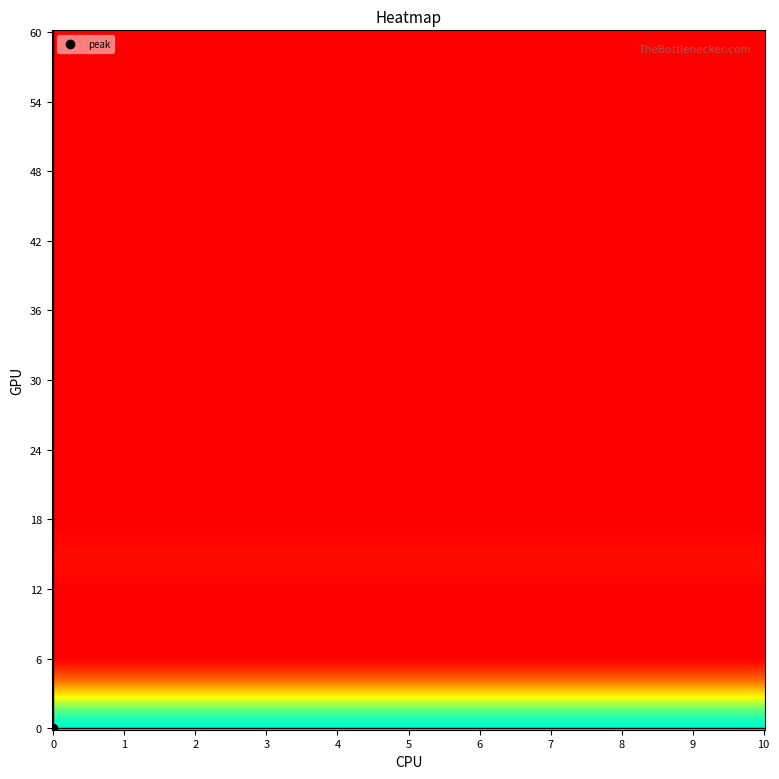

What is the difference between the highest and lowest values at 9?

11